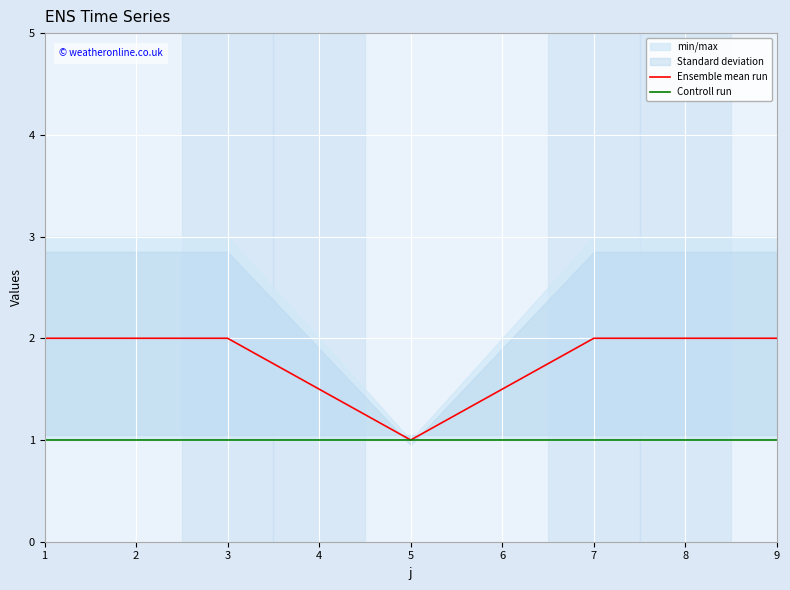

What is the value of the Controll run point at the 3rd from the left?

1.0